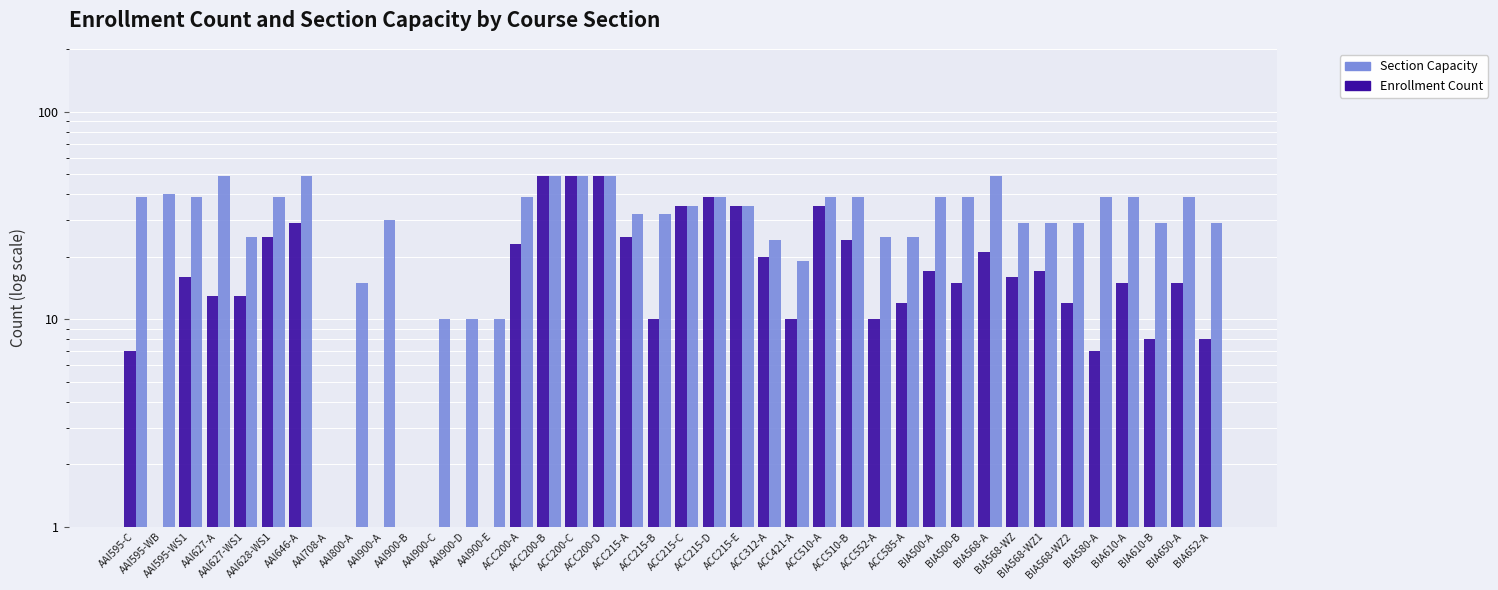

How many data points in Enrollment Count are less than 15?

19